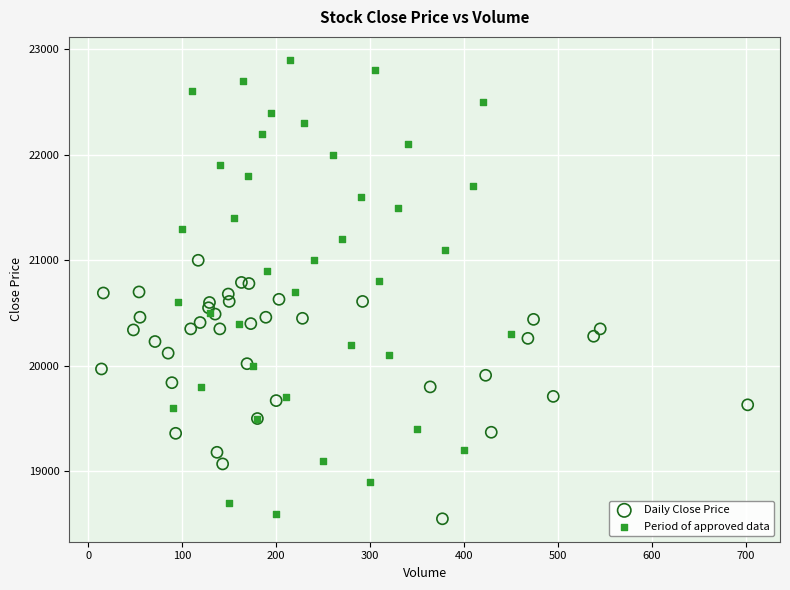

Which series has the widest spread of Y values?

Period of approved data